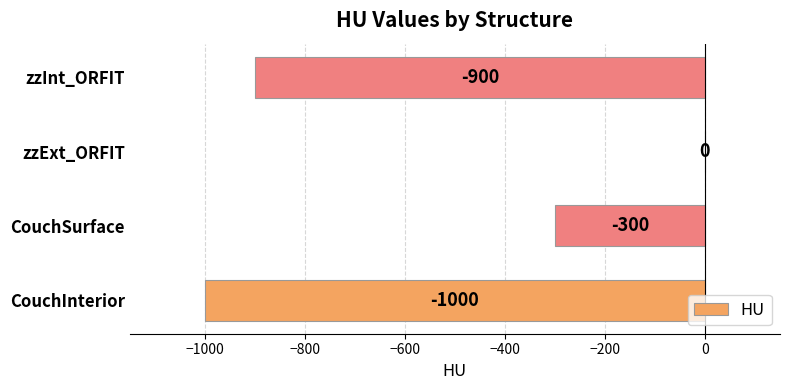

Count the number of data series in this chart.

1